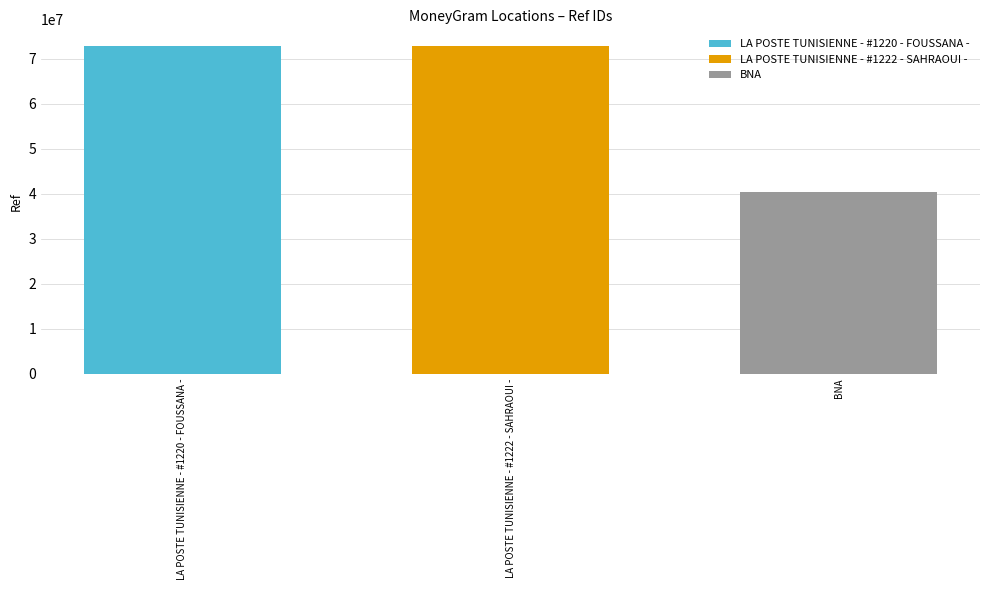

Read the BNA value at LA POSTE TUNISIENNE - #1222 - SAHRAOUI -.

40297190